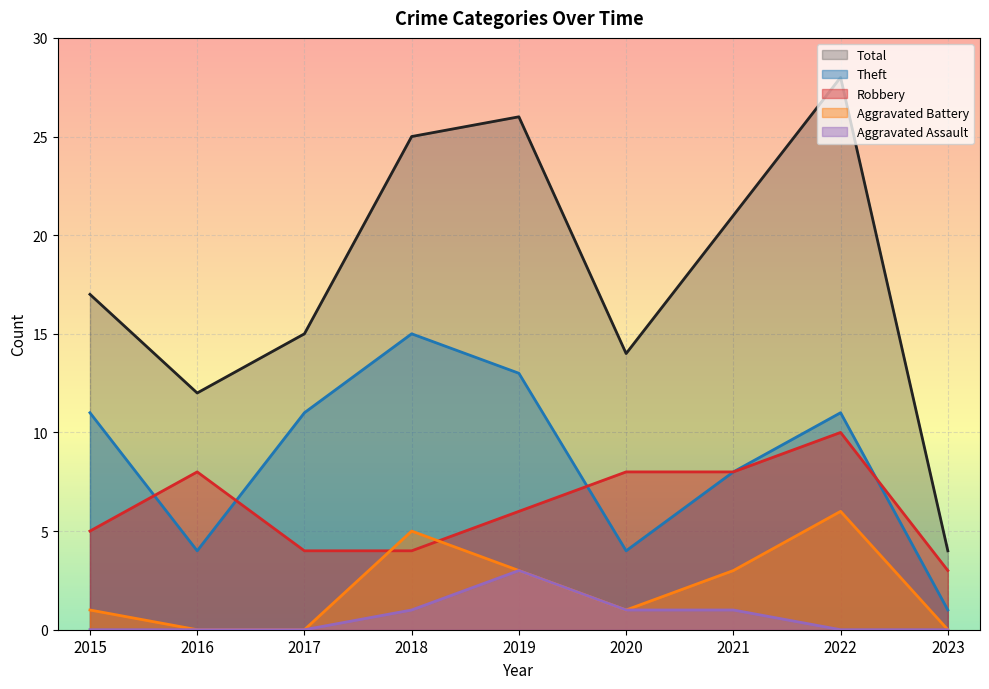

What is the difference between the maximum and second lowest values in the Theft series?

11